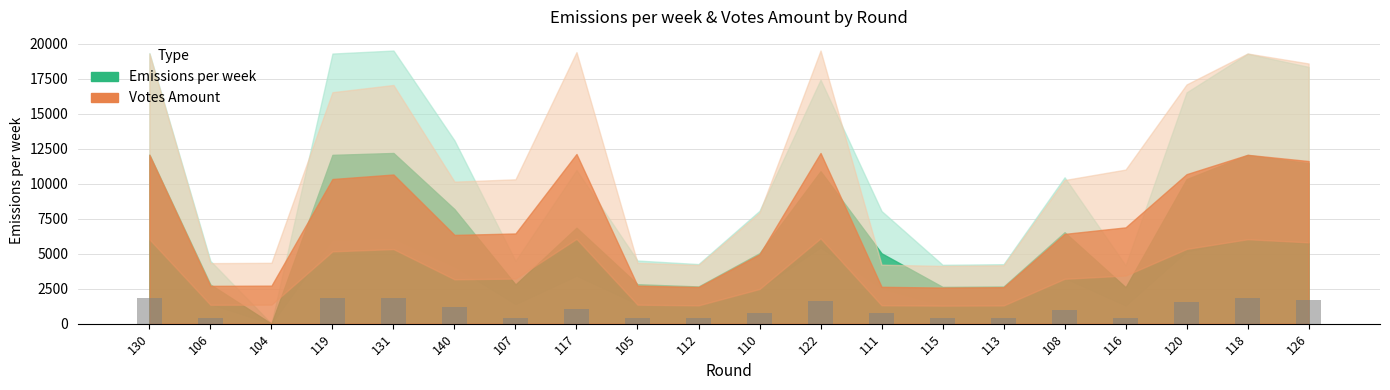

True or false: the data shows 643.1 at 131.

False